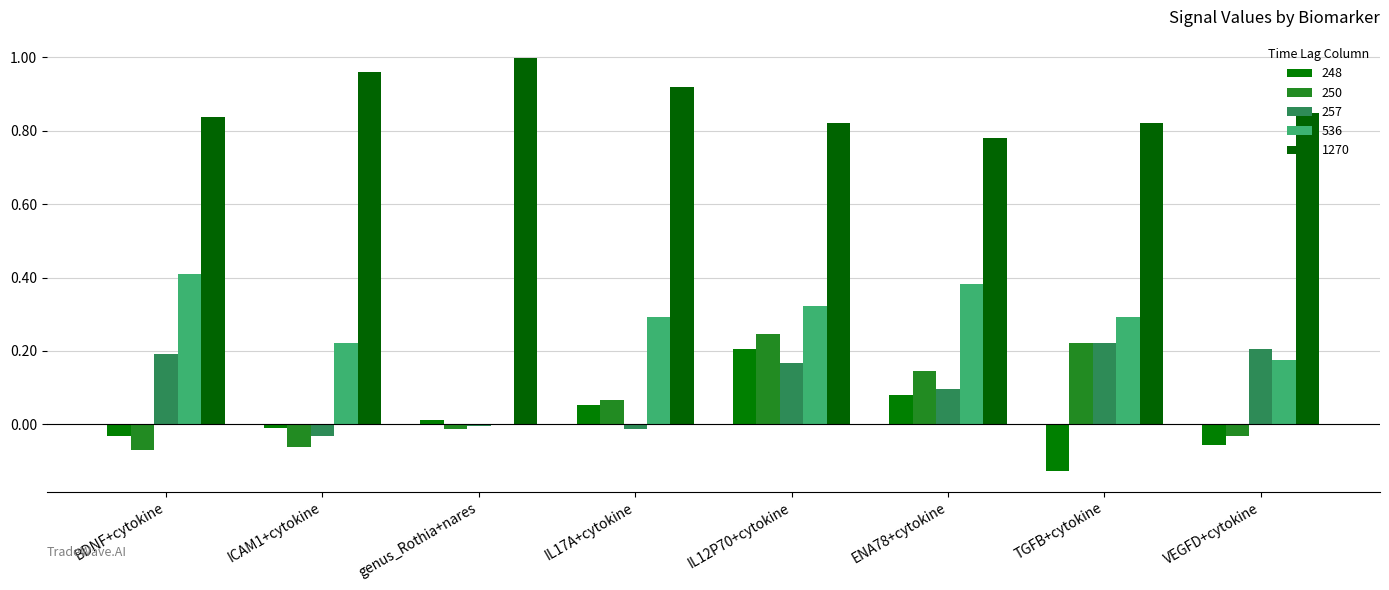

What is the value of the 248 bar at the 6th from the left?

0.1